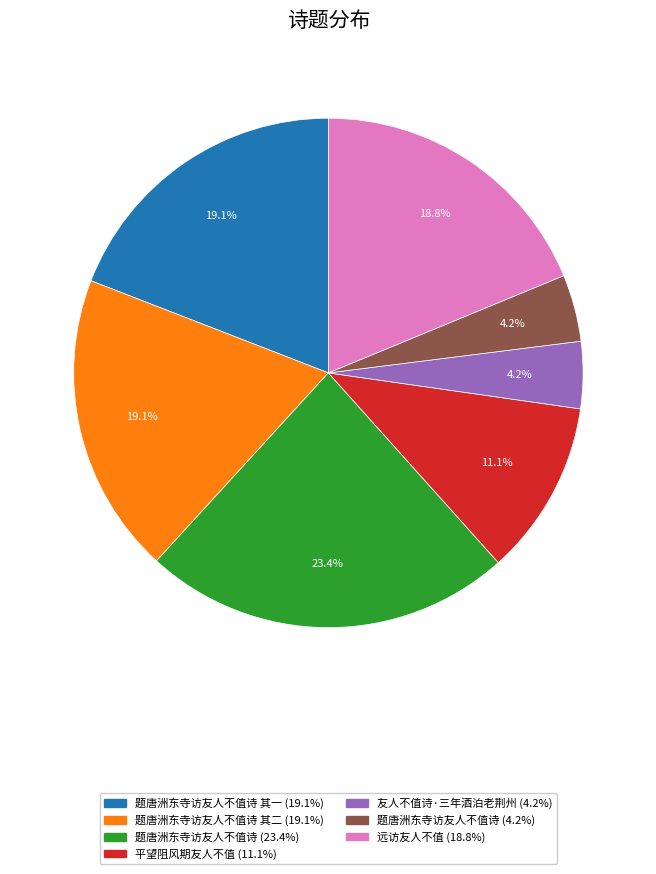

Is there any slice that represents more than half of the pie?

No